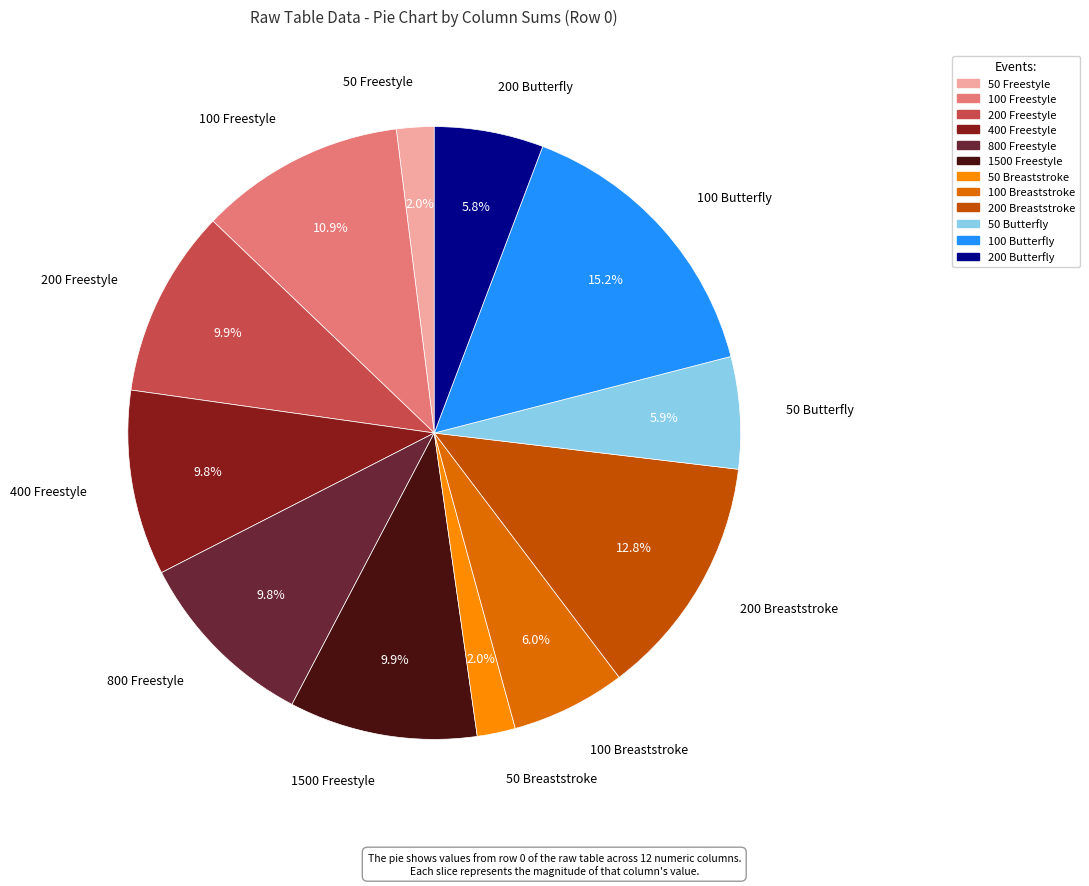

Approximately how many times larger is the value at 100 Freestyle compared to 1500 Freestyle?

1.1